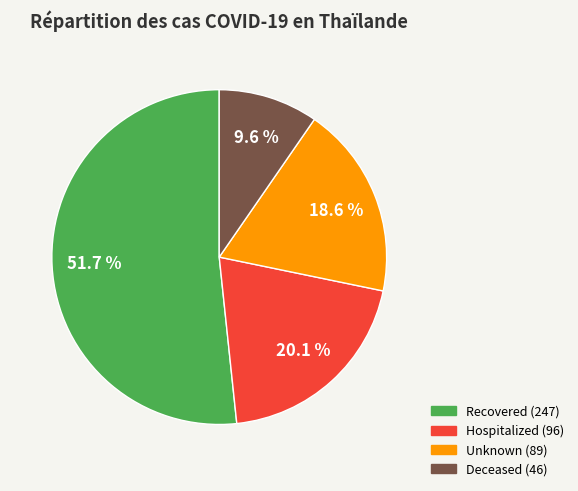

Does any single category account for the majority?

Yes